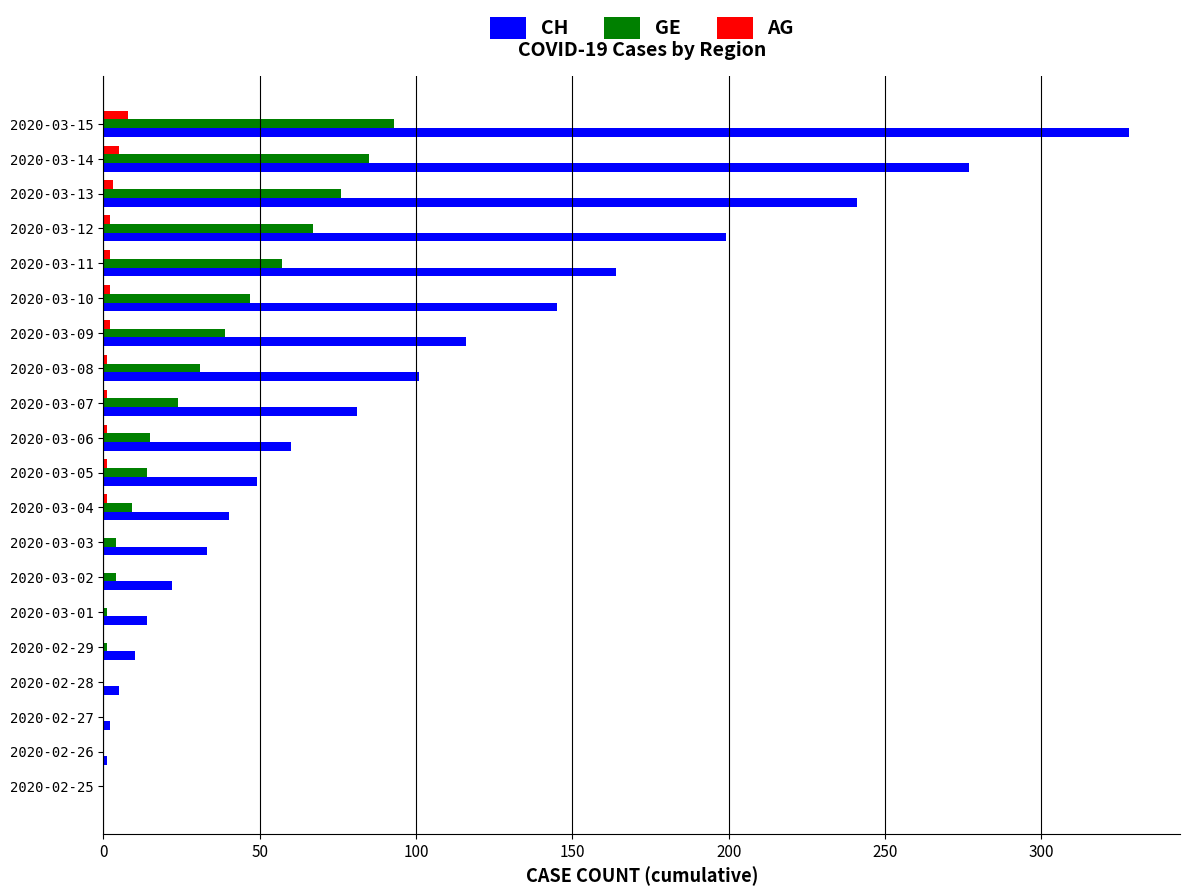

What is the highest value of the GE series?

93